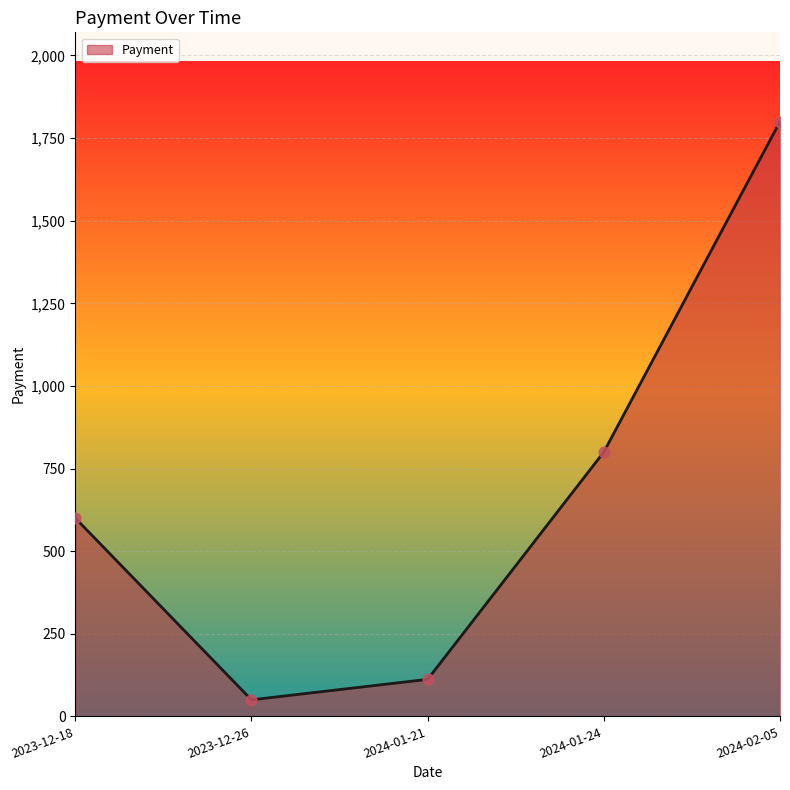

What is the change in value from 2024-01-24 to 2024-02-05?

+1000